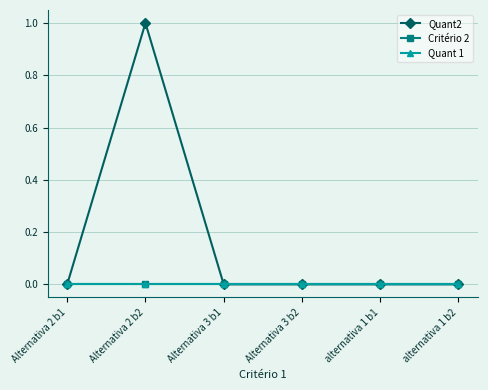

True or false: Quant2 and Quant 1 cross at least once.

False